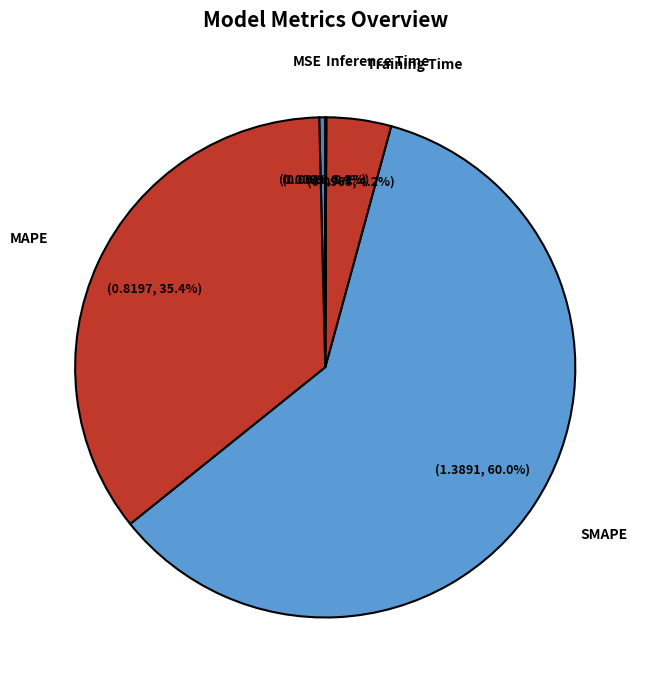

Combined, what portion of the pie is MSE and Training Time?

4.6%